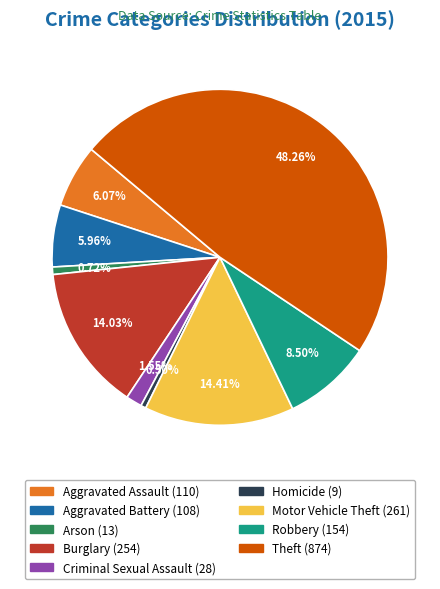

How many slices are in this pie chart?

9